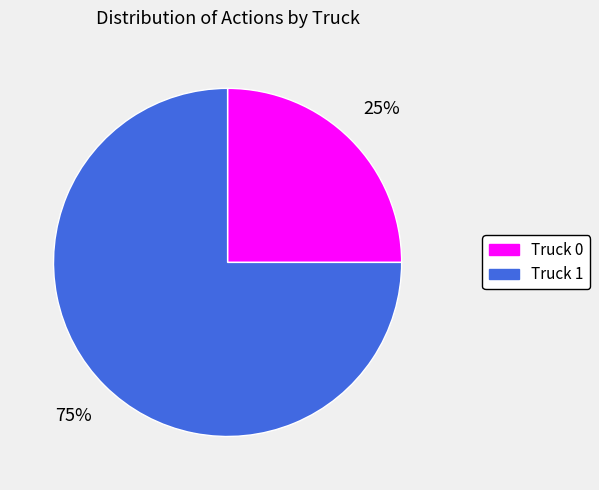

Between Truck 1 and Truck 0, which is larger?

Truck 1